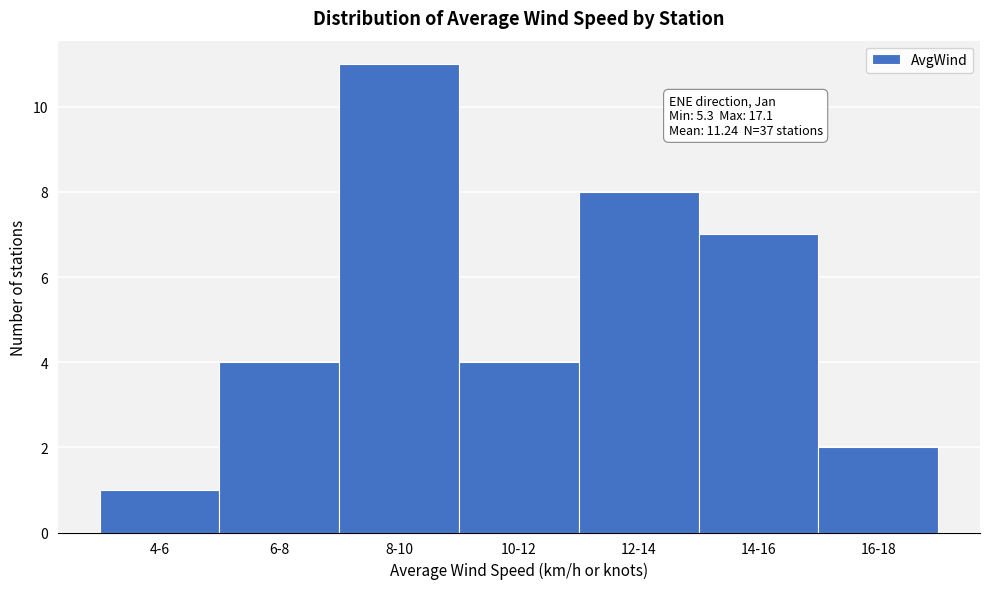

Reading right to left, transcribe all the data shown in this chart.

16-18=2	14-16=7	12-14=8	10-12=4	8-10=11	6-8=4	4-6=1